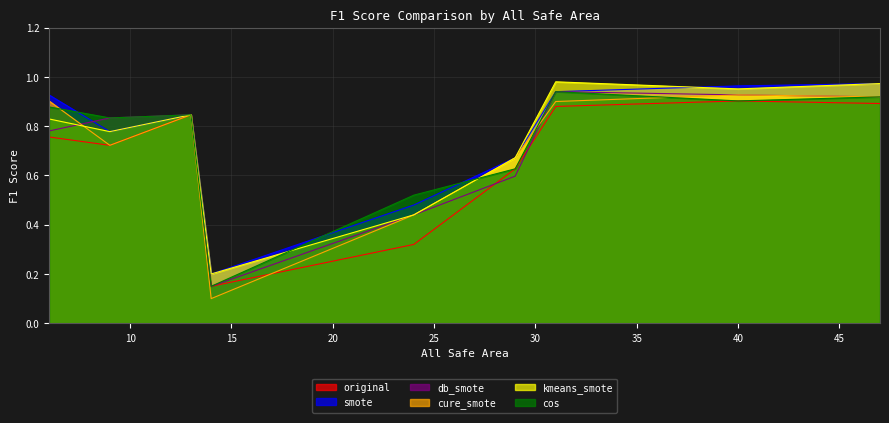

Count the number of data series in this chart.

6